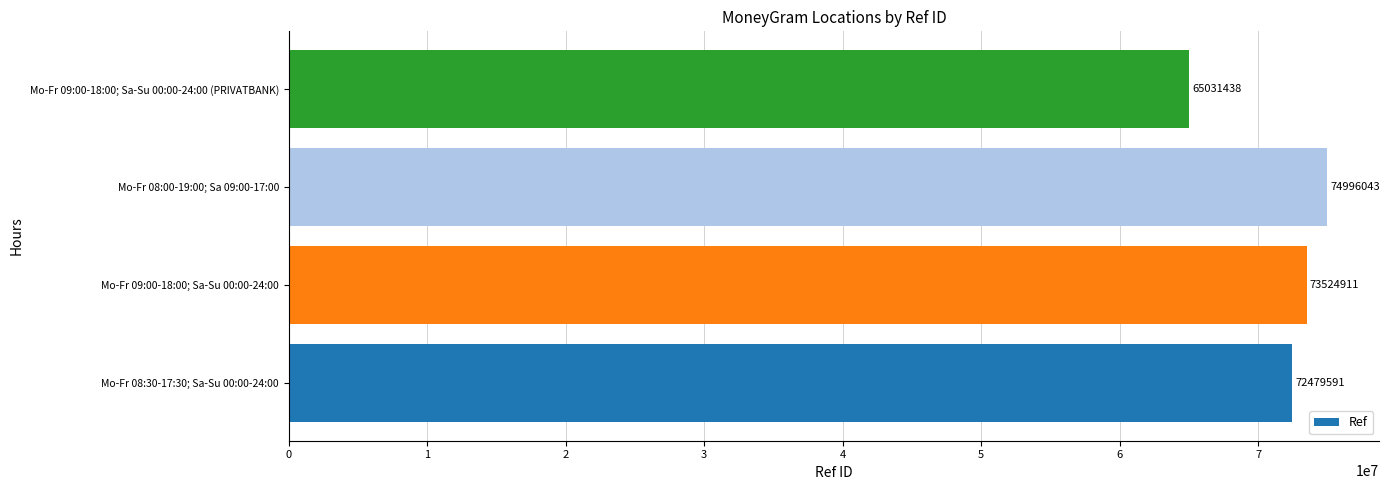

Rank the categories by value from lowest to highest.

Mo-Fr 09:00-18:00; Sa-Su 00:00-24:00 (PRIVATBANK), Mo-Fr 08:30-17:30; Sa-Su 00:00-24:00, Mo-Fr 09:00-18:00; Sa-Su 00:00-24:00, Mo-Fr 08:00-19:00; Sa 09:00-17:00